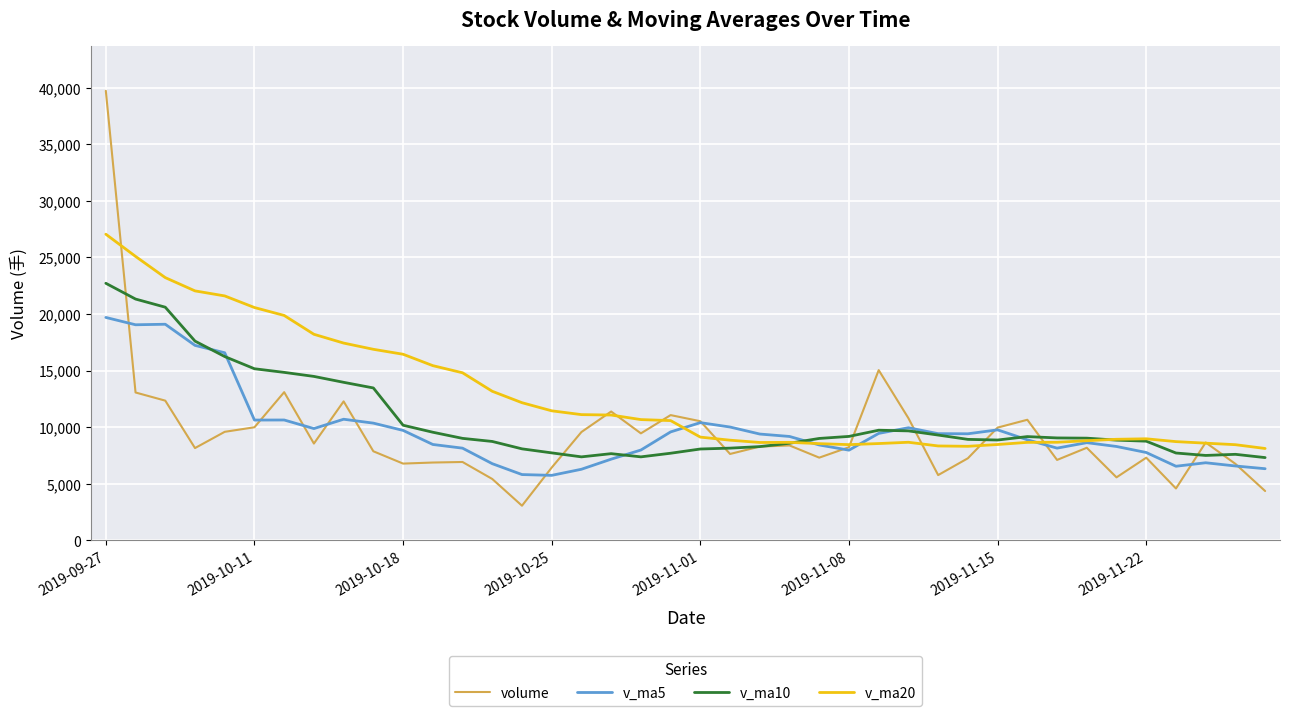

Which series has the largest range (max minus min)?

volume